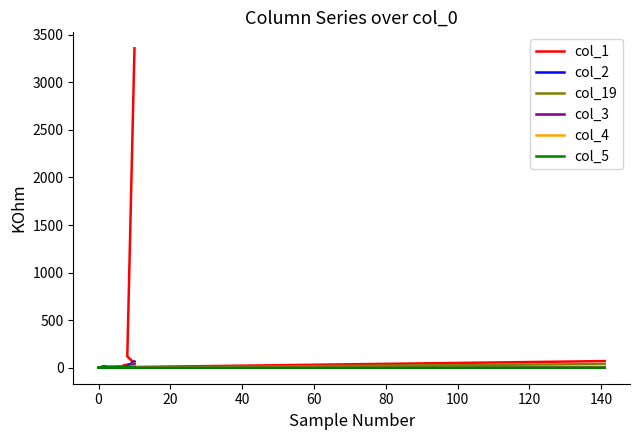

Reading right to left, transcribe all the data shown in this chart.

col_1: 70	3	3	4	1	0	4	2	3	8	11	6	8	15	12	14	26	47	119	3358
col_2: 3	0	1	0	0	0	0	0	0	0	1	1	0	0	1	1	4	9	14	66
col_19: 39	0	0	1	0	0	0	1	0	0	5	5	4	2	0	1	1	1	2	48
col_3: 1	1	0	0	0	0	0	0	0	0	1	0	1	0	0	2	2	0	6	34
col_4: 0	0	0	0	0	0	0	0	0	0	2	0	0	0	0	1	0	1	4	17
col_5: 0	0	0	0	0	0	1	1	0	0	1	1	1	0	0	0	0	2	7	7